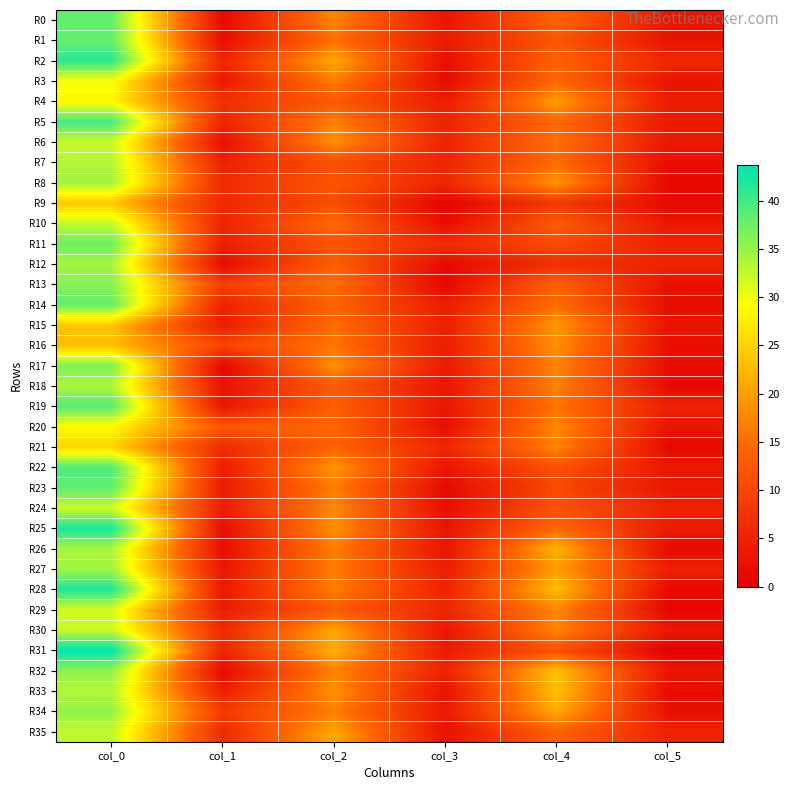

At which category is the sum across all series the highest?

col_0